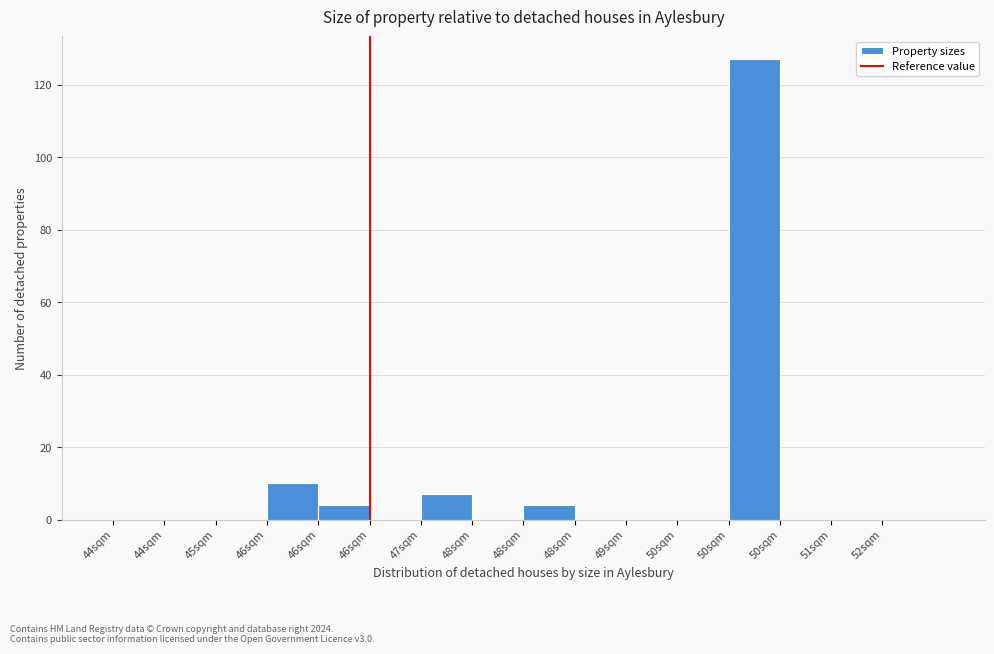

Count the number of data series in this chart.

1